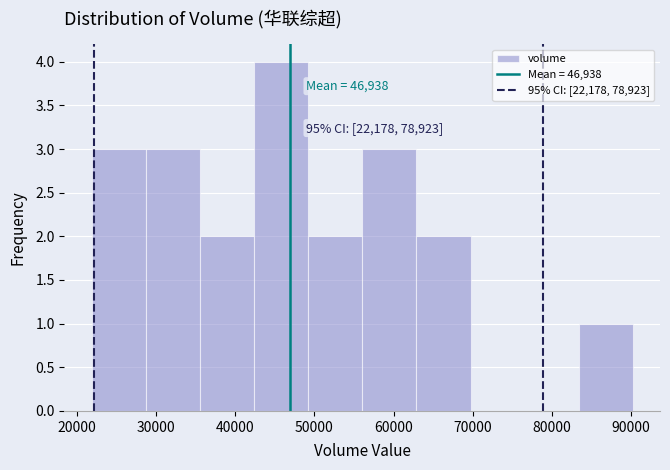

Over which range of the x-axis is the bar tallest?

42000 to 49000